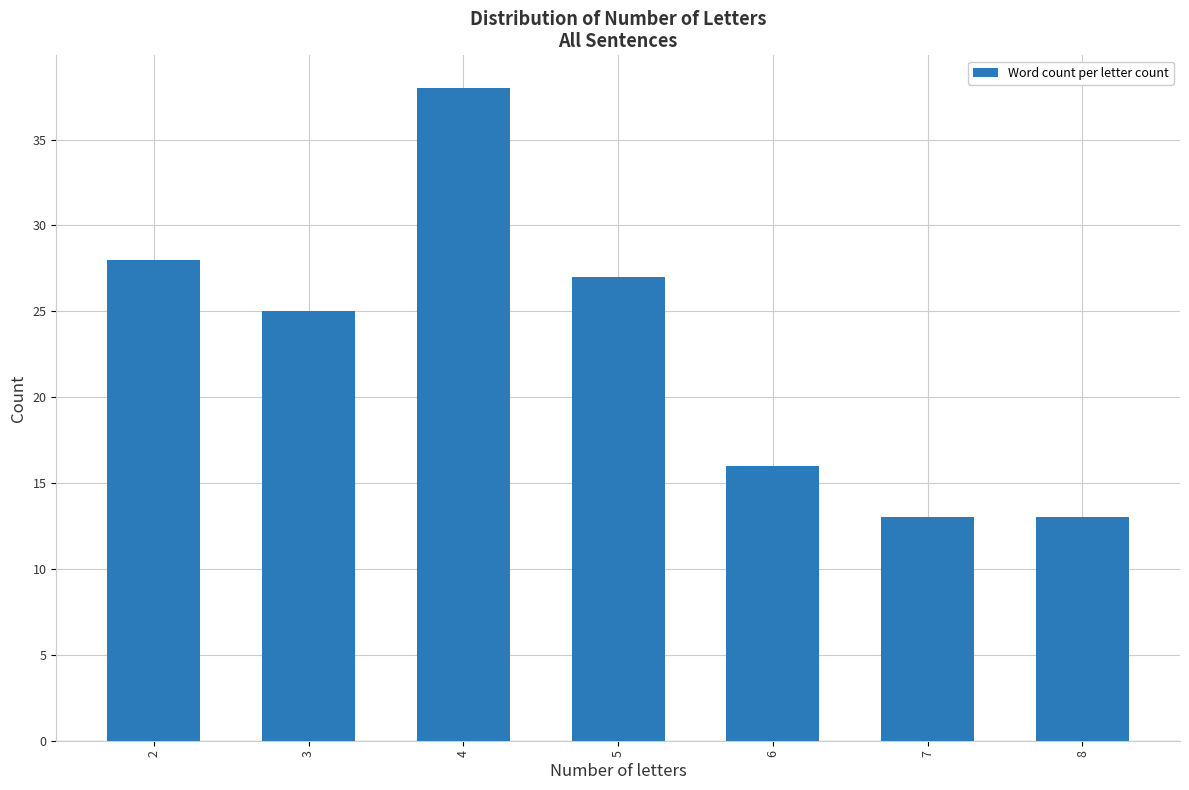

True or false: the data shows 16 at 6.

True